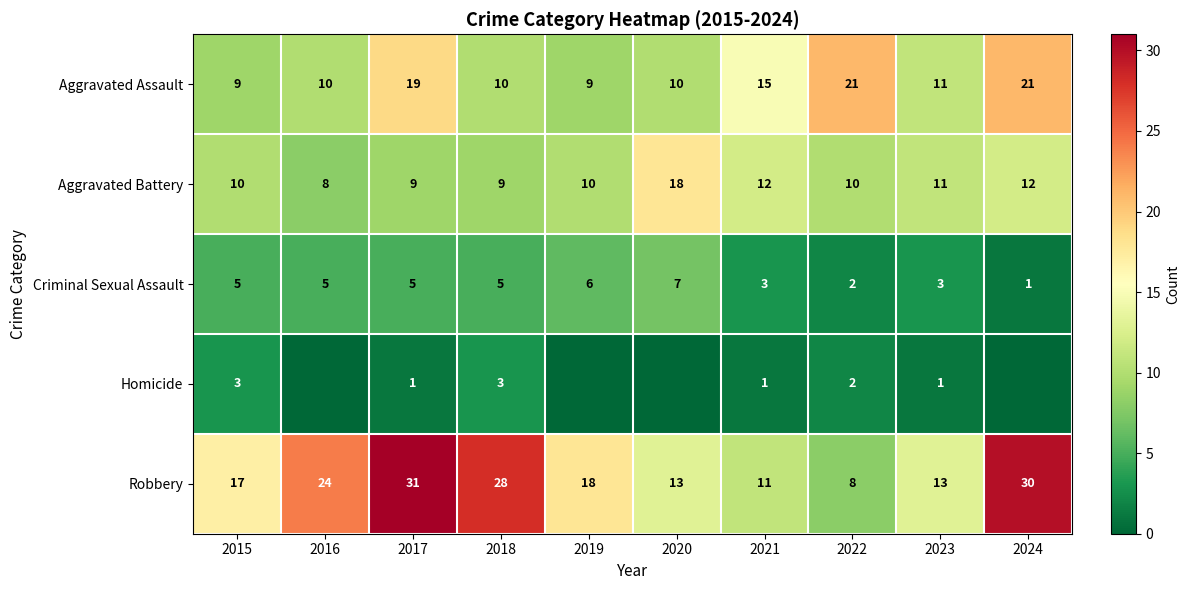

What is the highest value of the Robbery series?

31